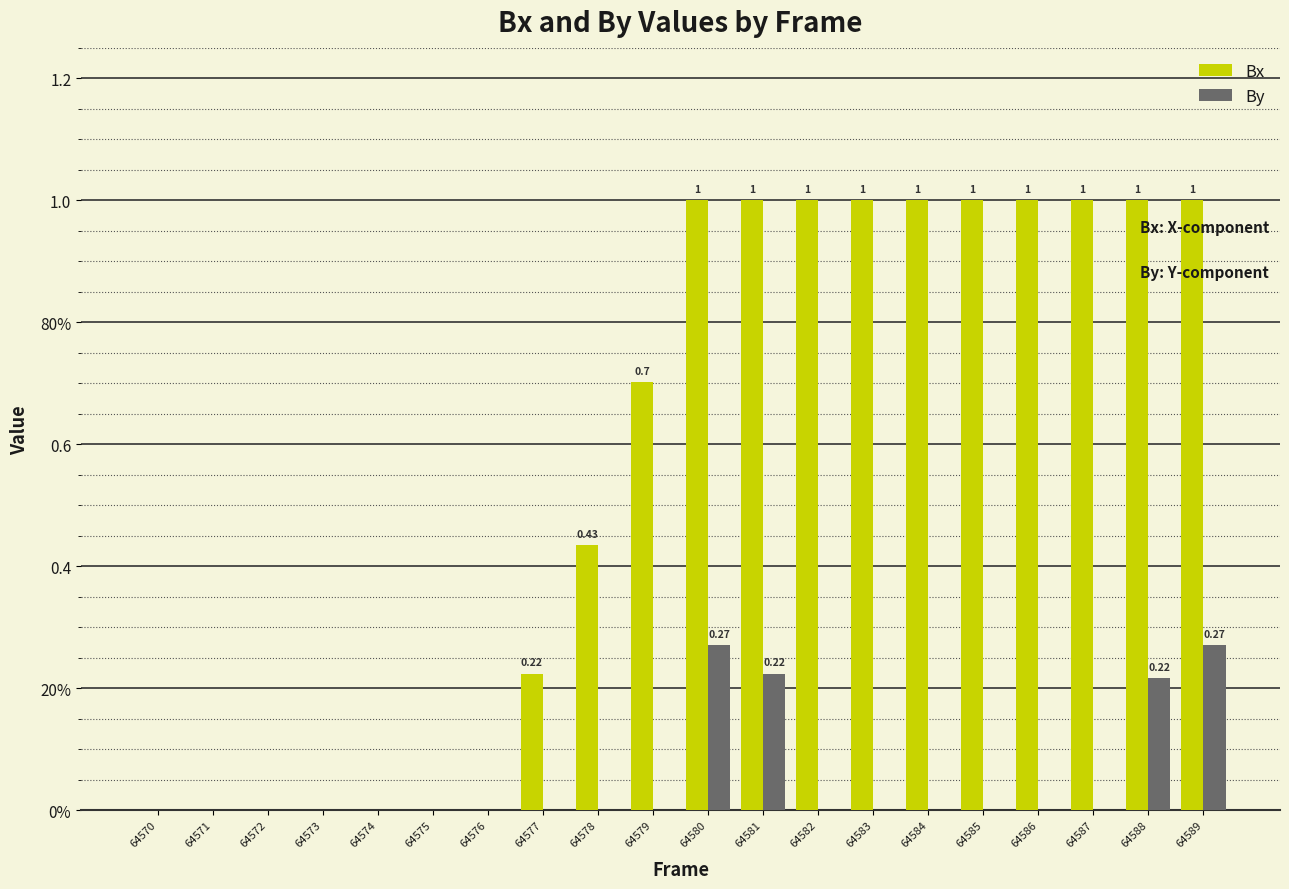

What are all the series names shown in the legend?

Bx, By